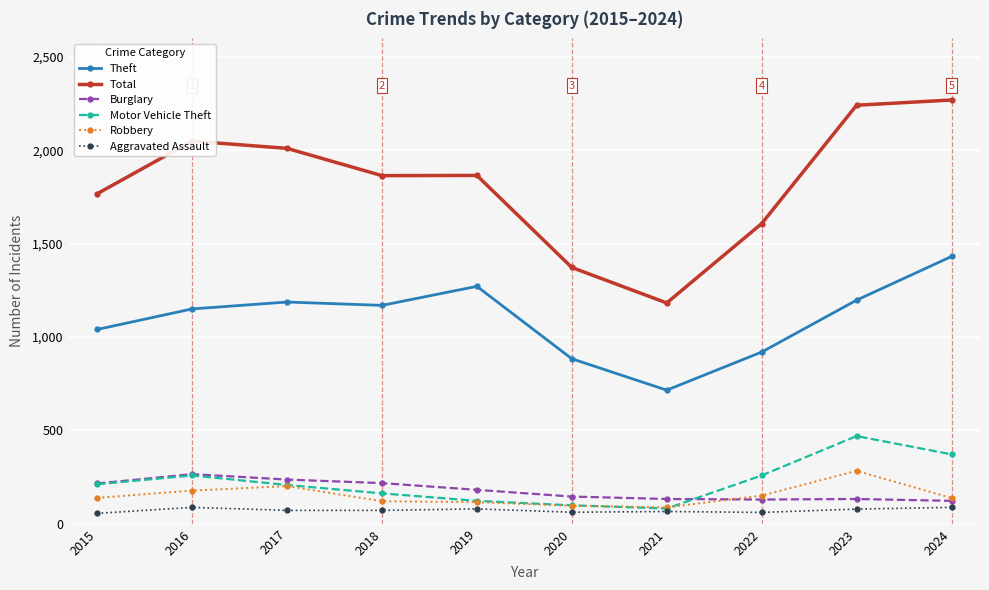

What is the lowest value of the Burglary series?

123